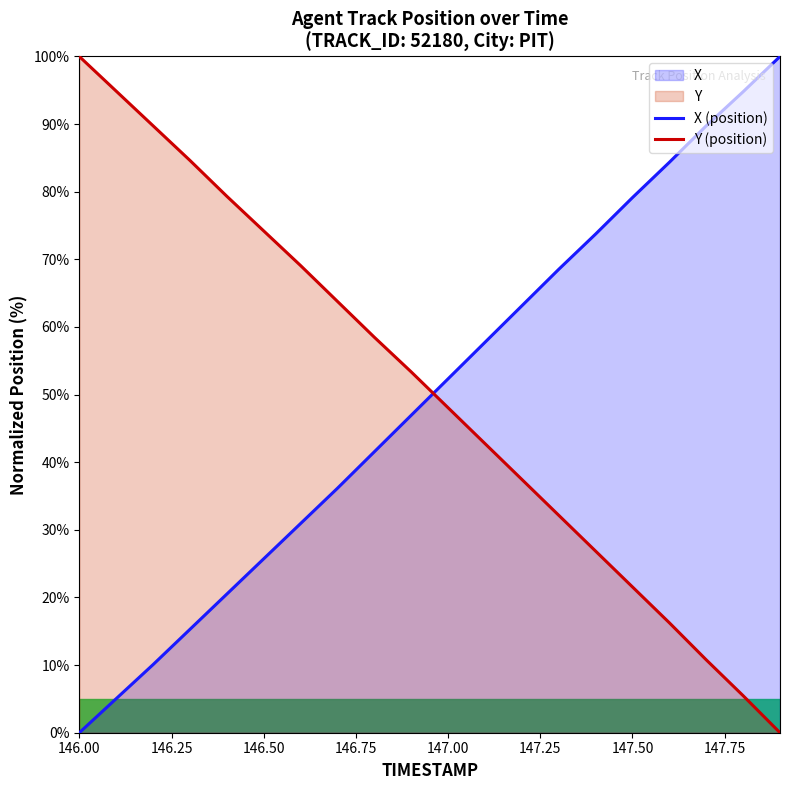

What is the maximum value for X (position)?

100.0